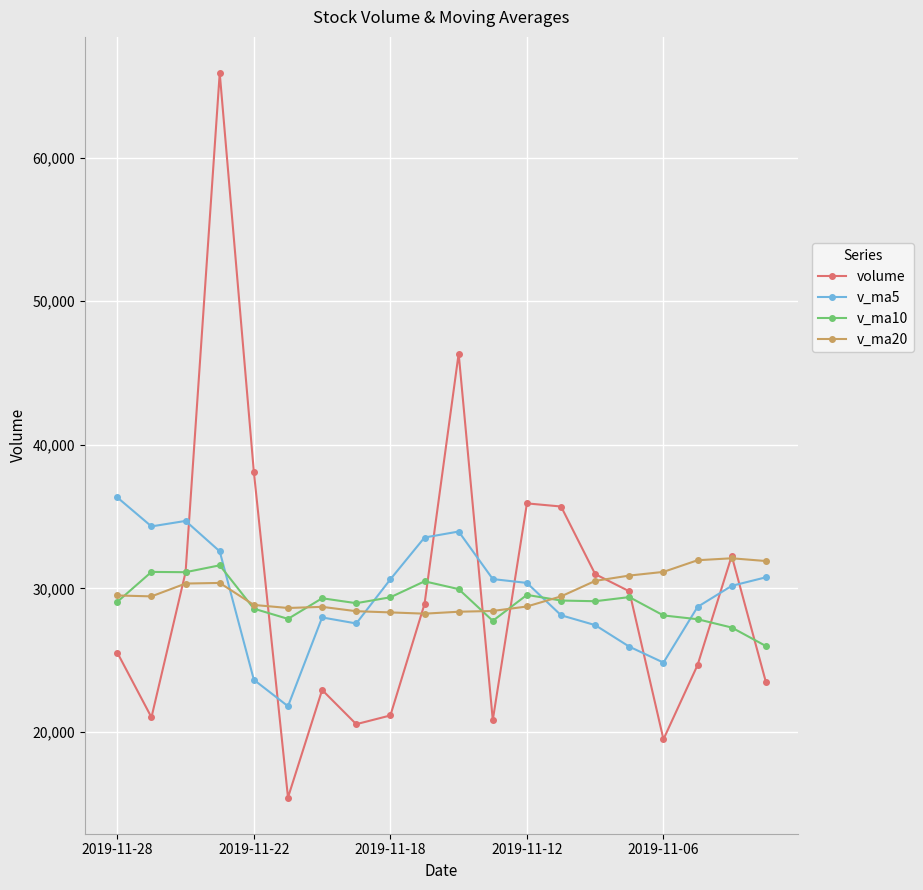

What is the value of the volume point at the 6th from the left?

15427.4